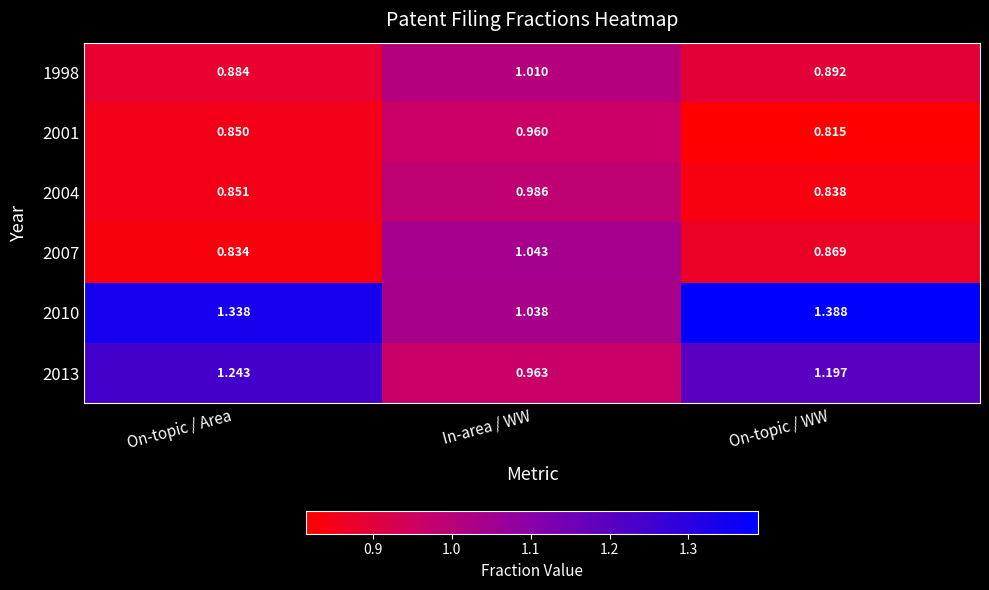

List the labels in order of 2004 value, largest first.

In-area / WW, On-topic / Area, On-topic / WW